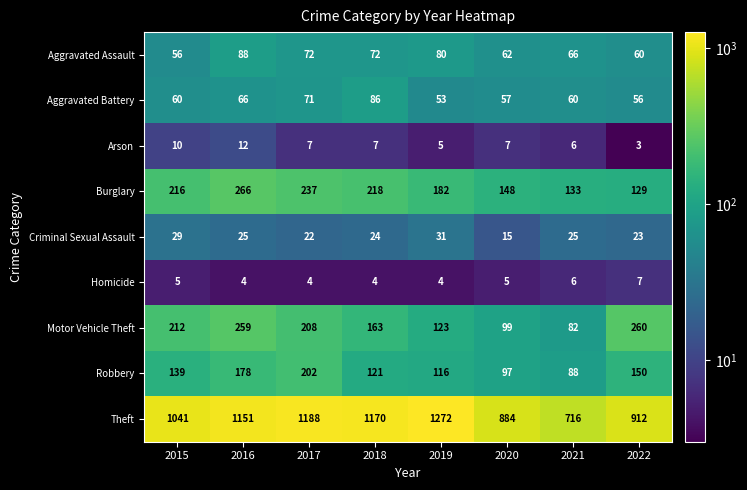

What is the greatest value displayed?

1272